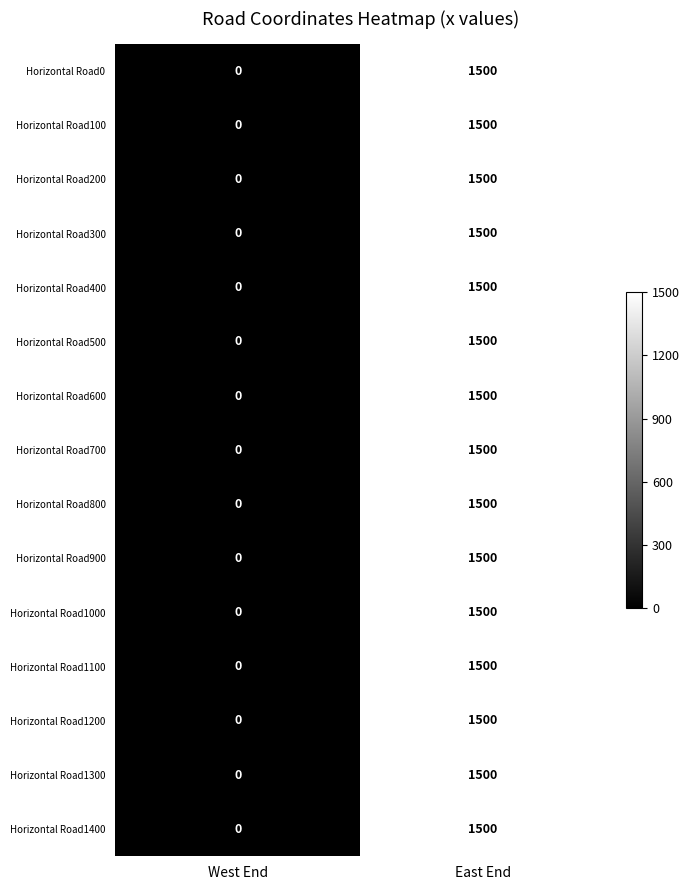

What is the difference between the maximum and minimum values in the Horizontal Road1300 series?

1500